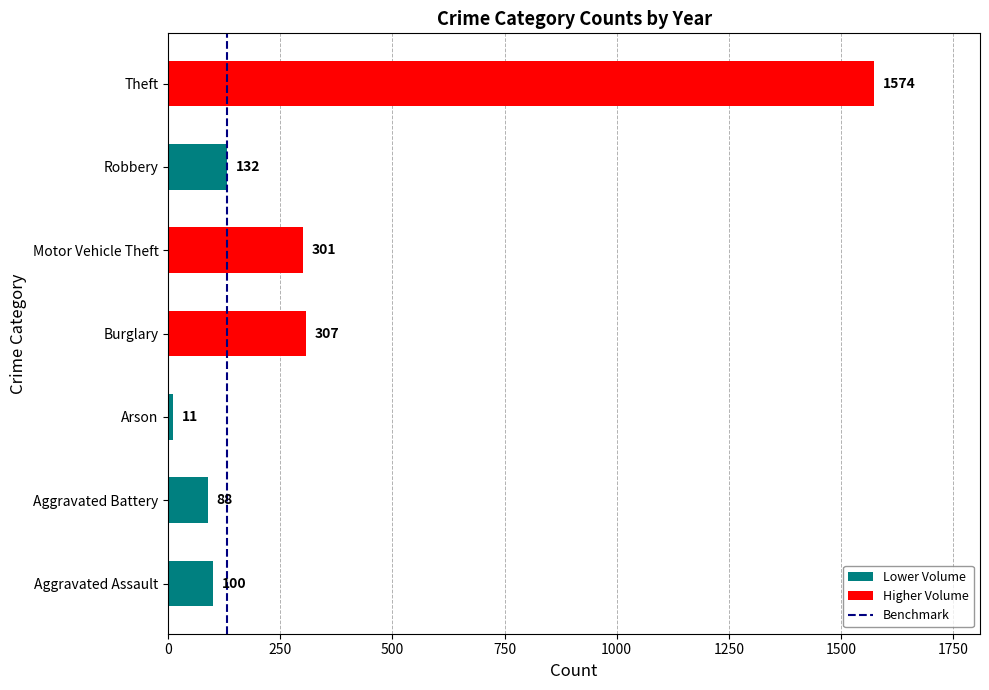

Read the value at Burglary, to the nearest 10.

310